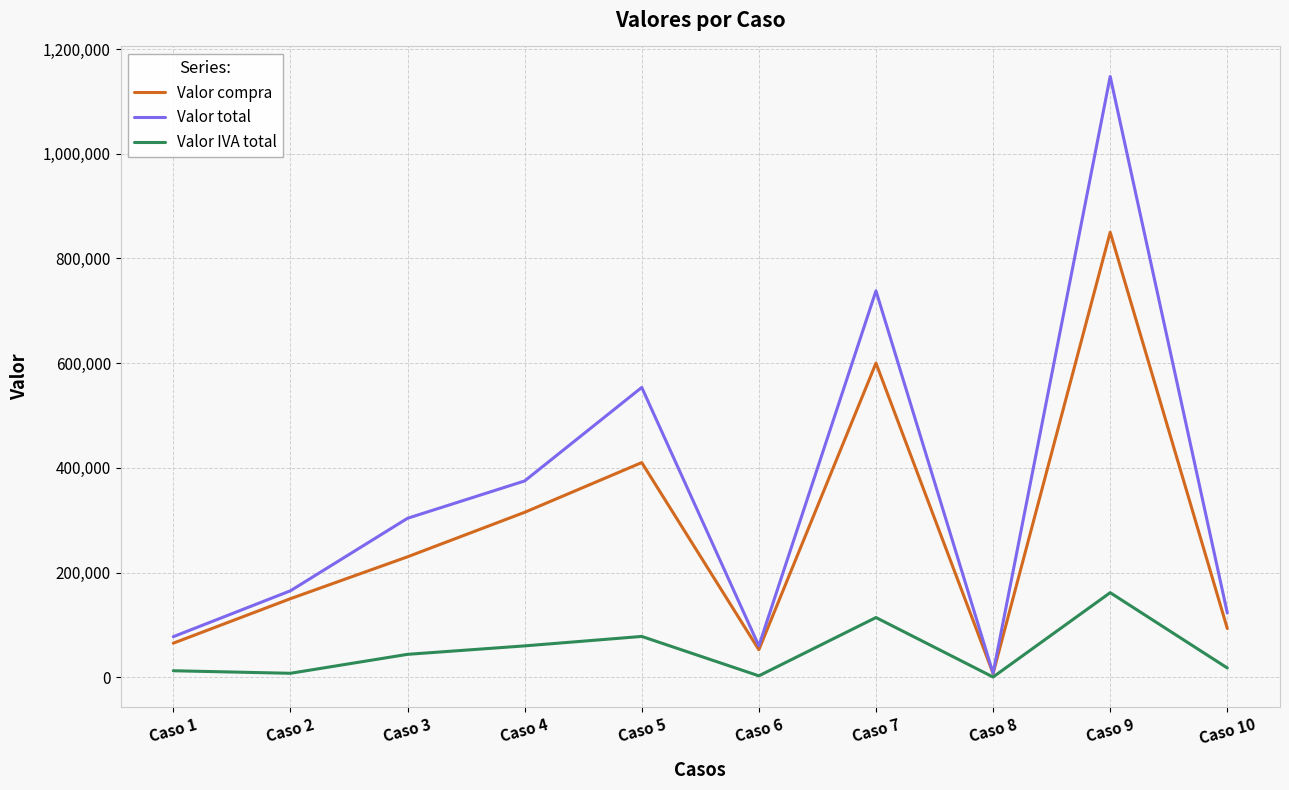

Where is Valor total nearest to the value 577565?

Caso 5